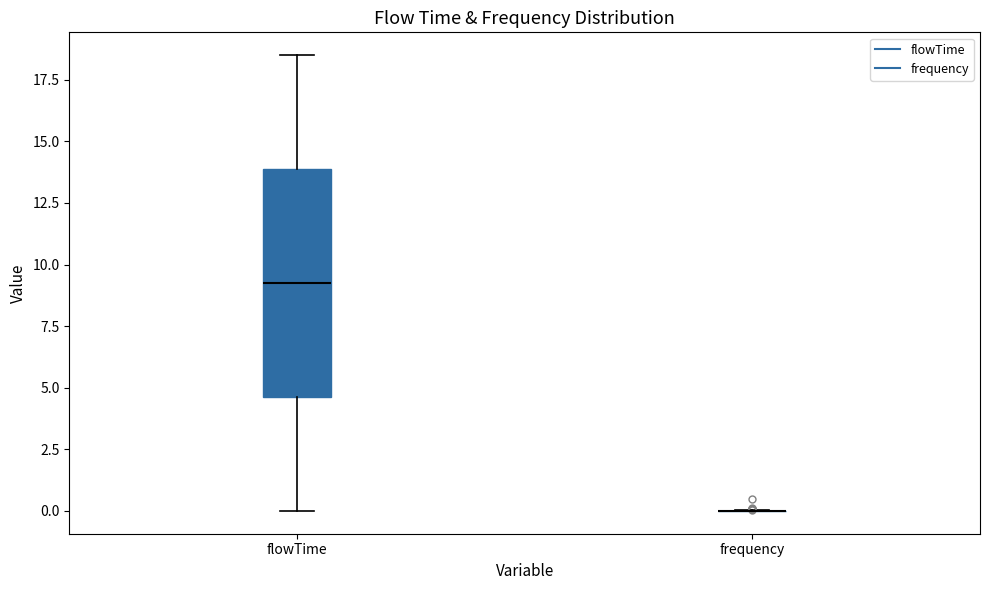

Which box is the tallest, from its lower edge to its upper edge?

flowTime